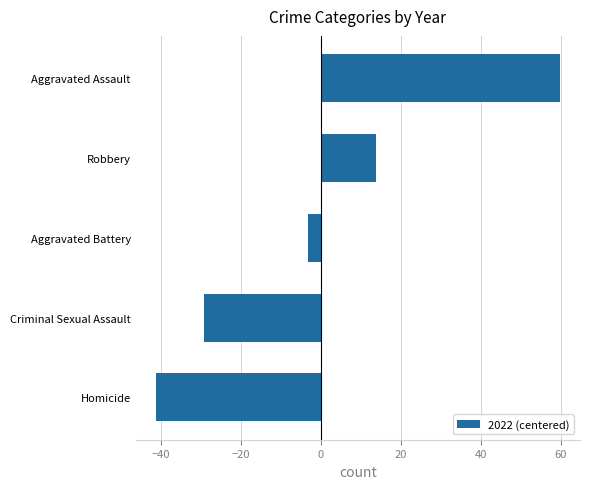

What is the change in value from Homicide to Criminal Sexual Assault?

+12.0